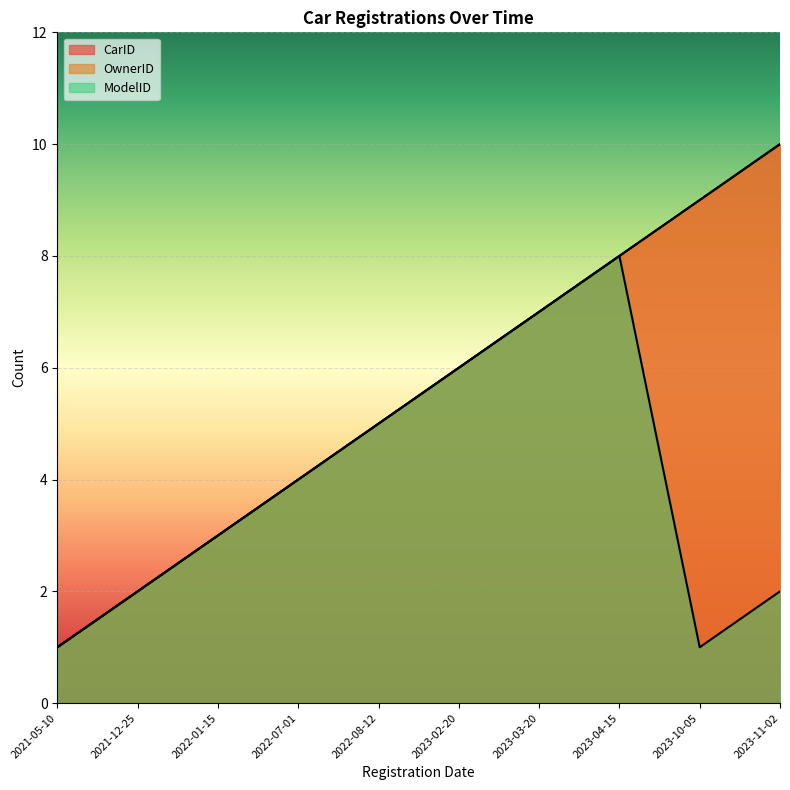

Where does the ModelID series first go above 4?

2022-08-12